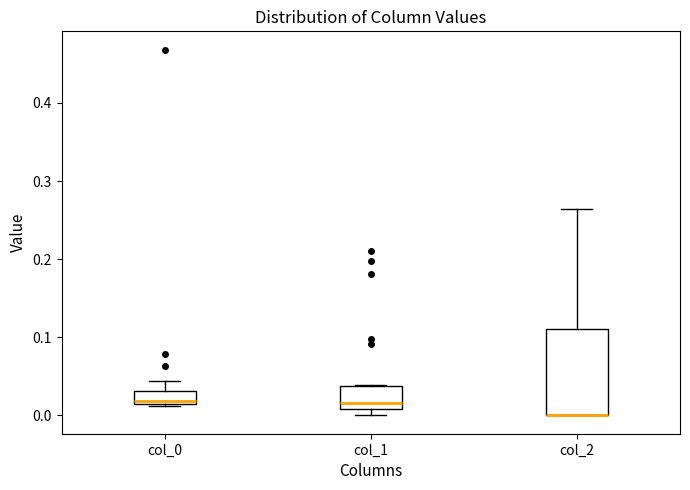

Reading left to right, transcribe this box plot: for each box, give where its median line is, the range the box spans, and where its two whiskers end, as read against the y-axis. The values are not printed on the chart, so give them approximately, as read against the axis.

col_0: median 0.02, box 0.01 to 0.03, whiskers 0.01 to 0.04
col_1: median 0.02, box 0.01 to 0.04, whiskers 0.00 to 0.04
col_2: median 0.00 (drawn on the box's lower edge), box 0.00 to 0.11, whiskers 0.00 to 0.26